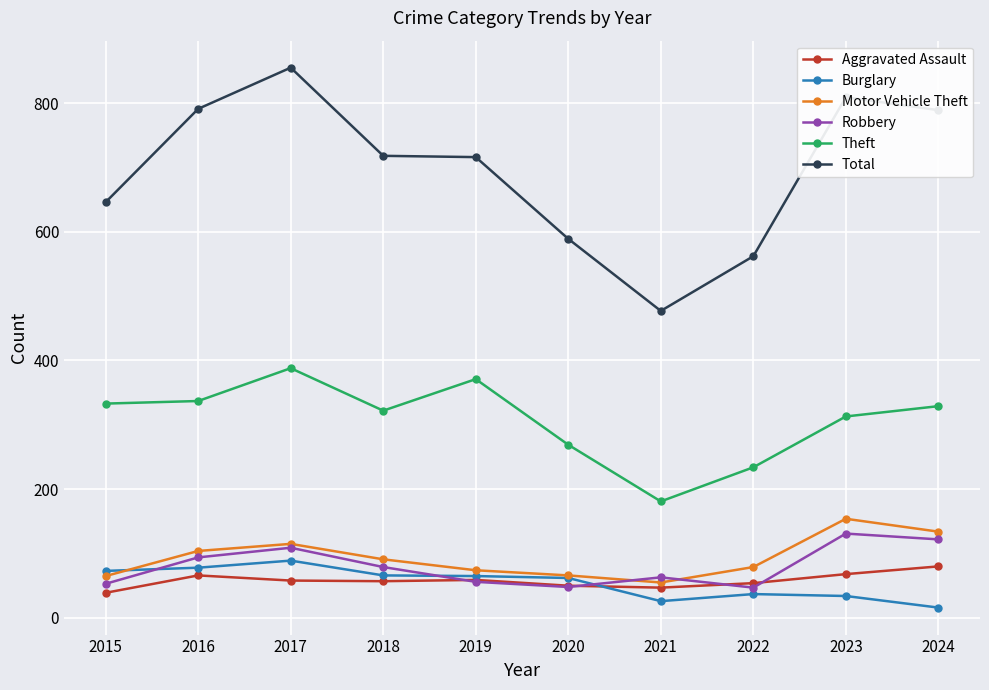

Rank the series by their maximum value, from highest to lowest.

Total, Theft, Motor Vehicle Theft, Robbery, Burglary, Aggravated Assault